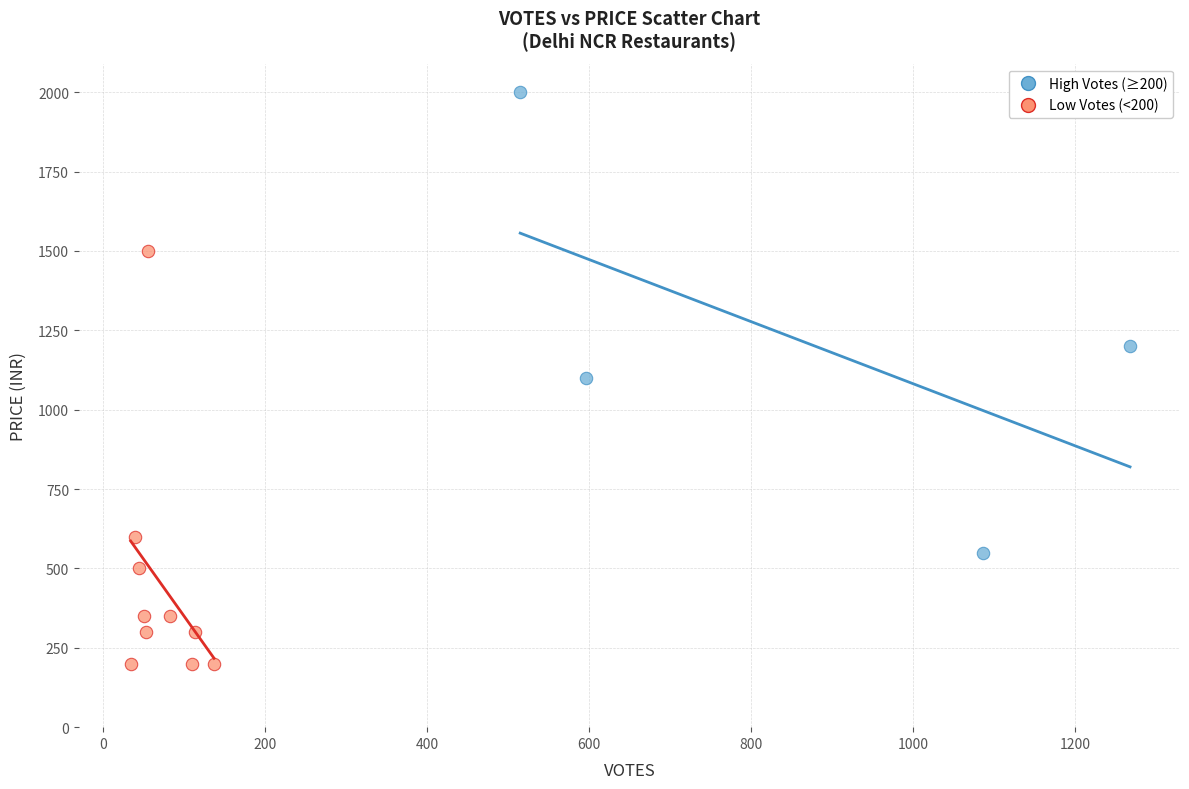

What are all the series names shown in the legend?

High Votes (≥200), Low Votes (<200)